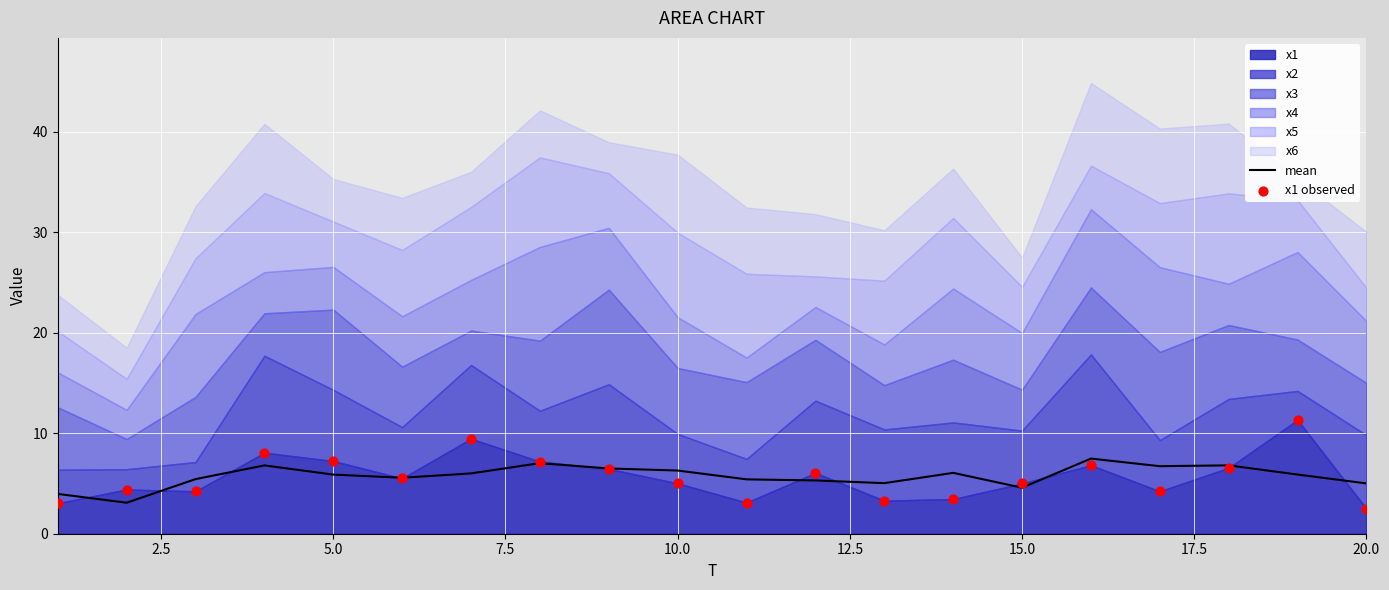

What is the minimum value for mean?

3.1